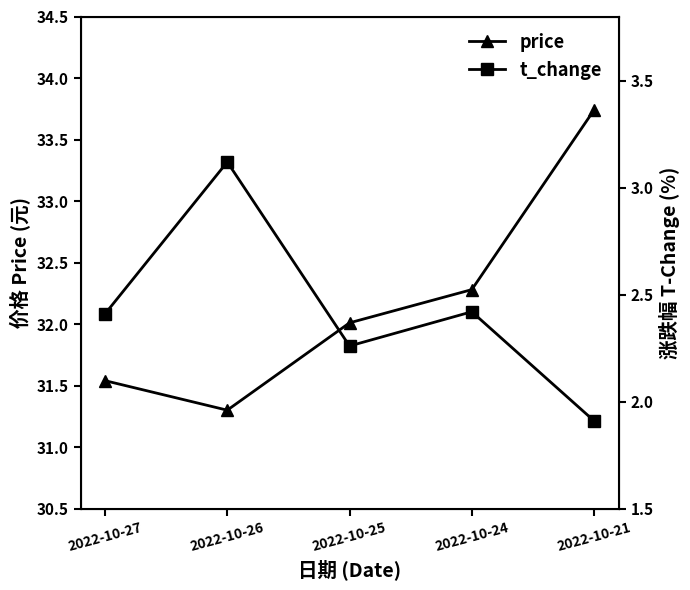

At which category is the sum across all series the highest?

2022-10-21